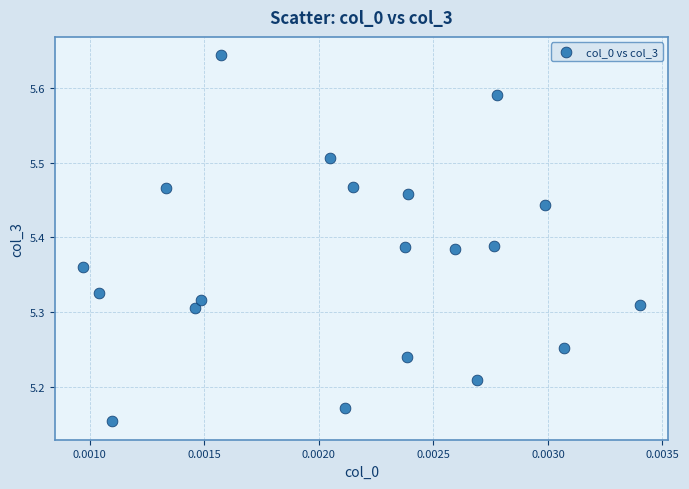

What is the range of Y values (max minus min)?

0.5